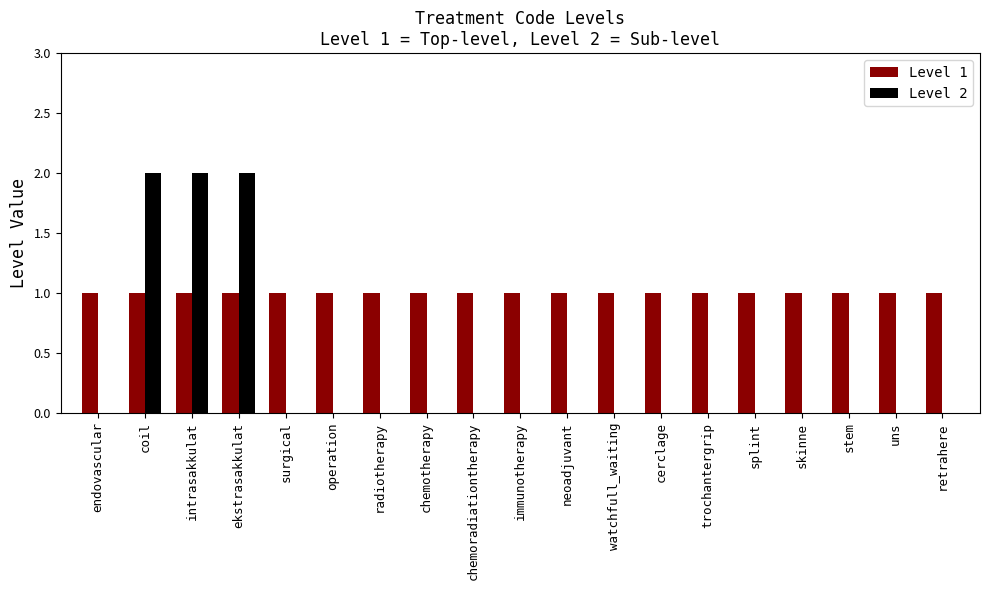

Is it true that Level 1 equals 1 at uns?

True